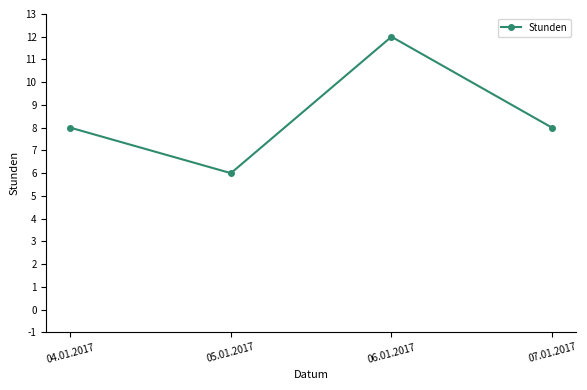

The chart shows a value of 11 at 07.01.2017. True or false?

False